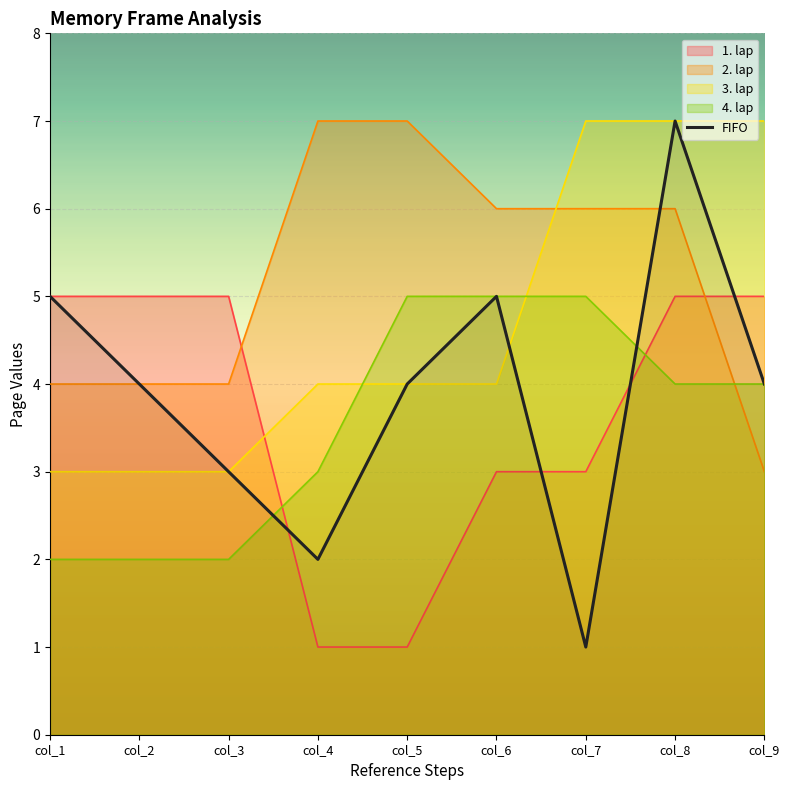

Rank the categories by value from lowest to highest.

col_7, col_4, col_3, col_2, col_5, col_9, col_1, col_6, col_8